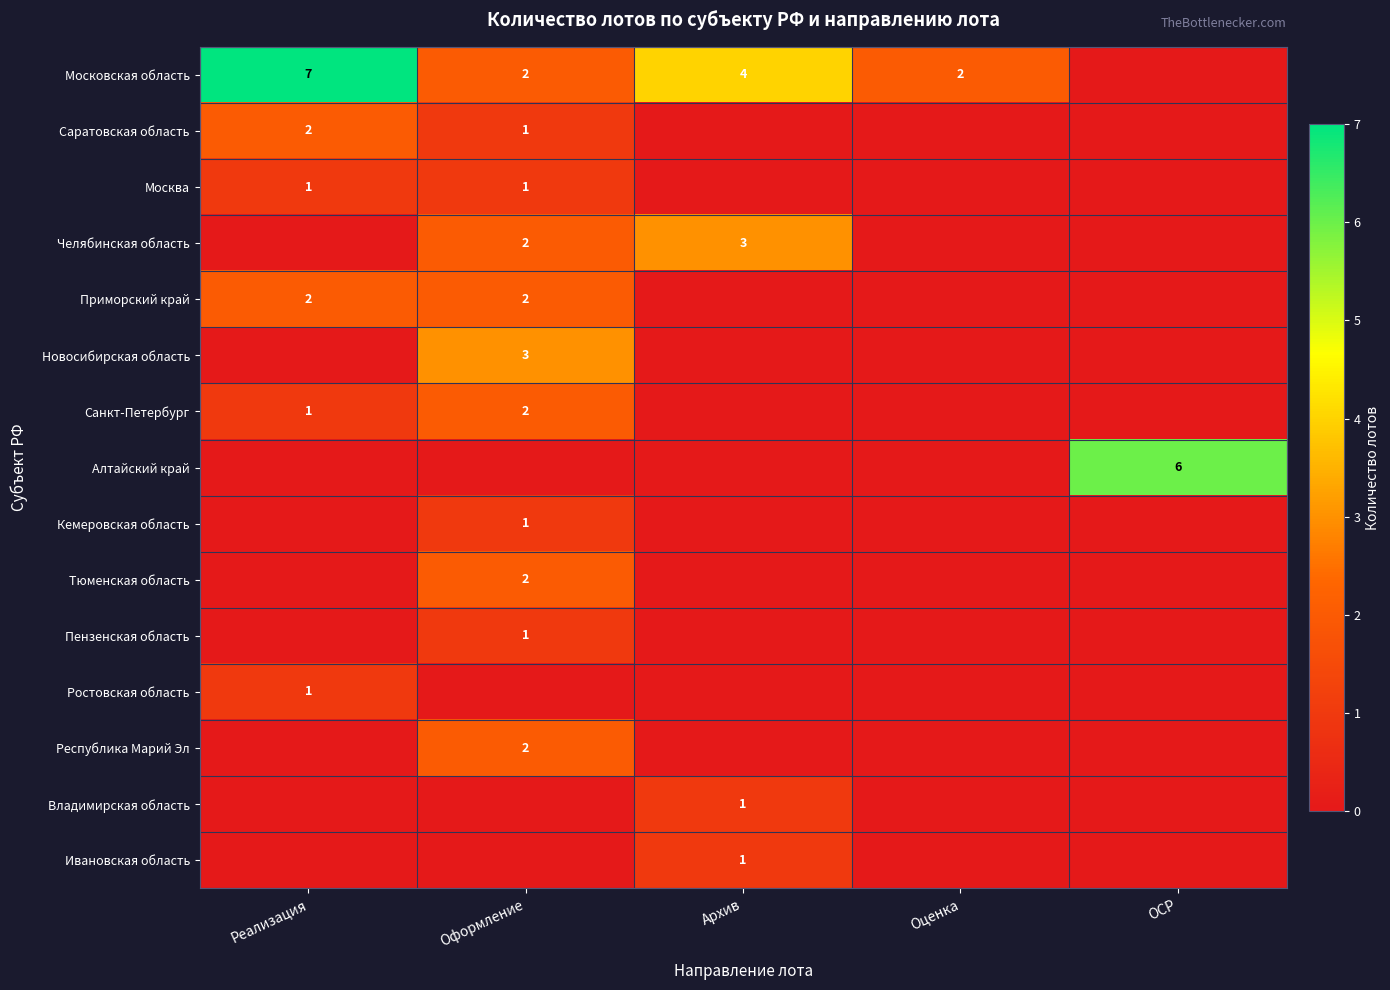

The value of Саратовская область at Оформление is 2. True or false?

False